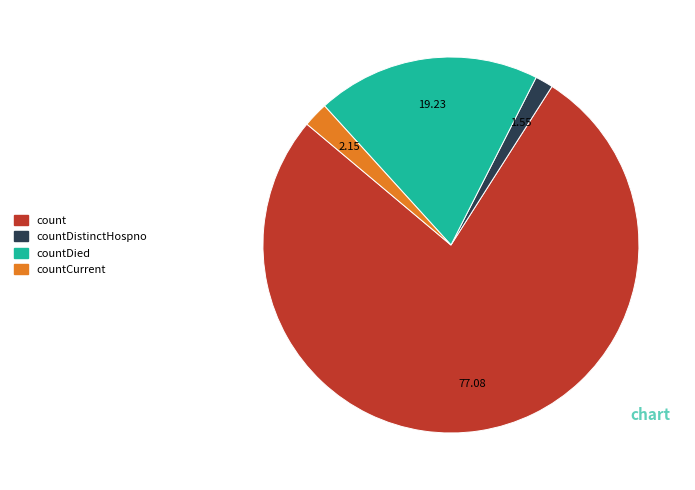

Is there a majority slice in this chart?

Yes